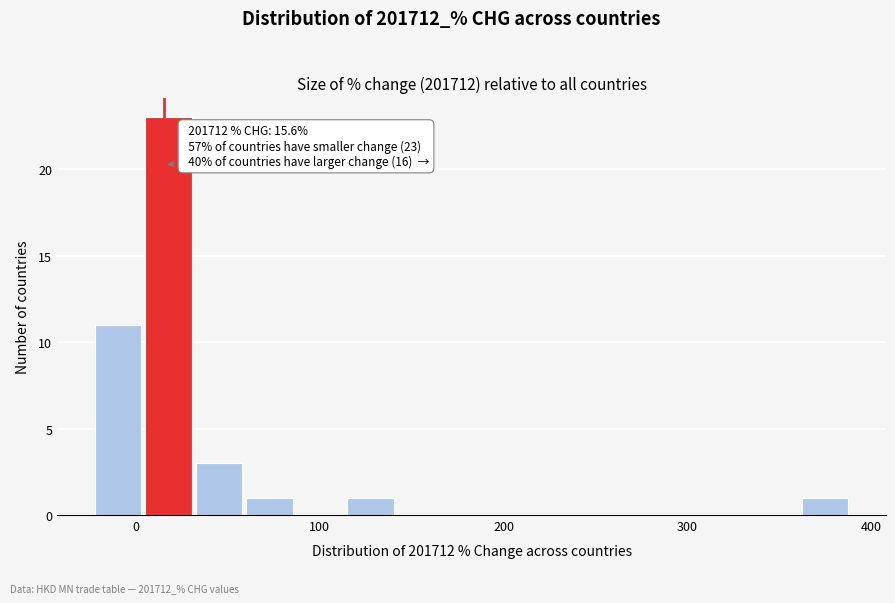

Around what value on the x-axis is the tallest bar? Give the approximate position of its centre, as read against the axis.

20